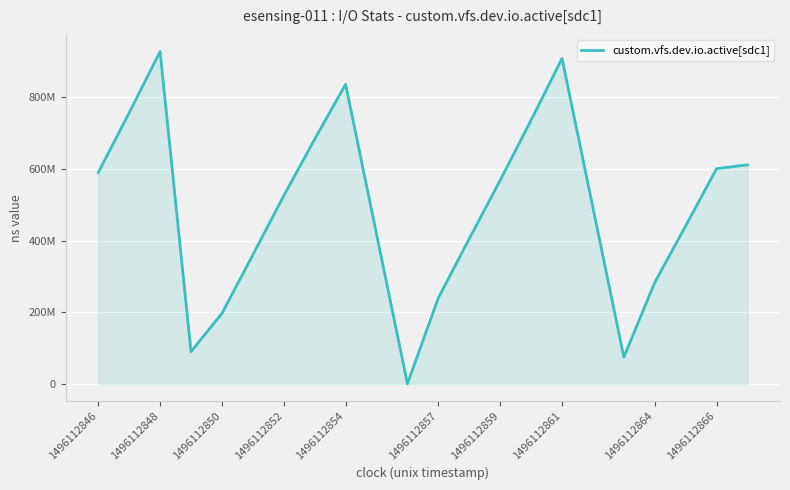

Is this an area chart (filled region under the line)?

Yes